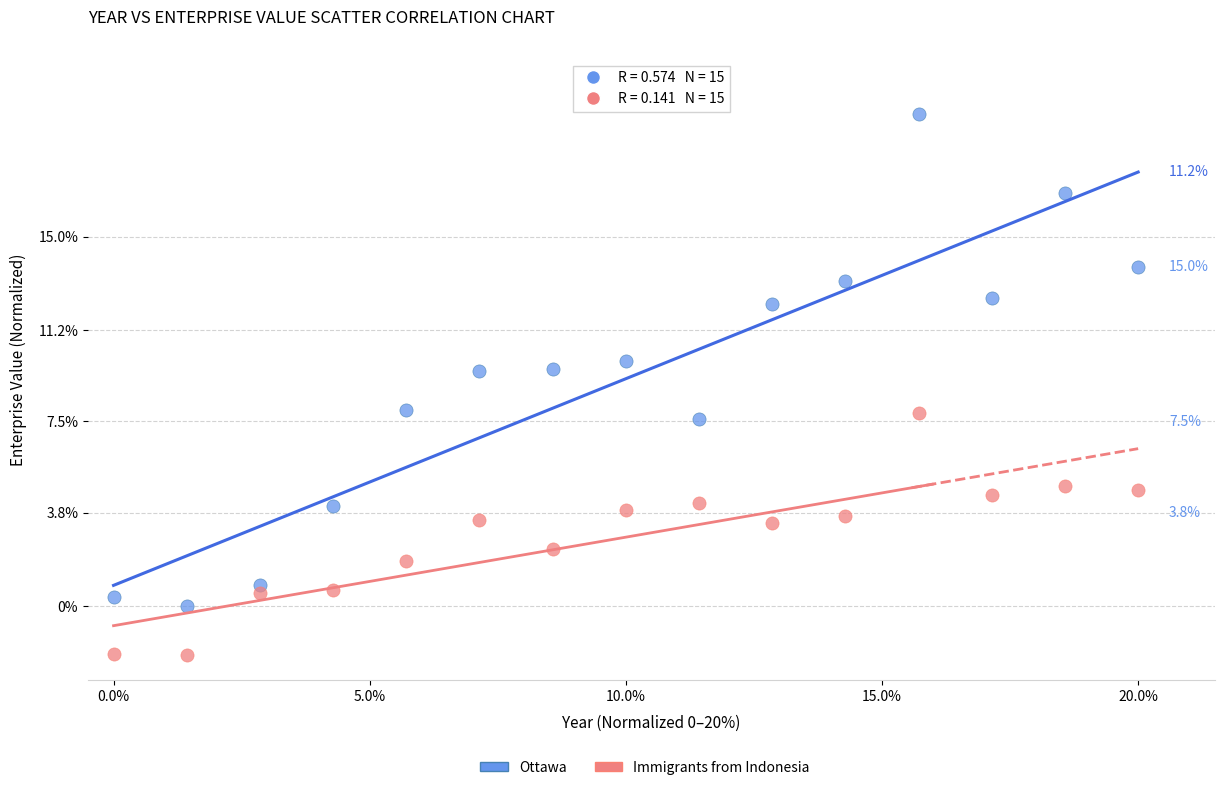

Which series reaches the minimum Y coordinate?

Immigrants from Indonesia